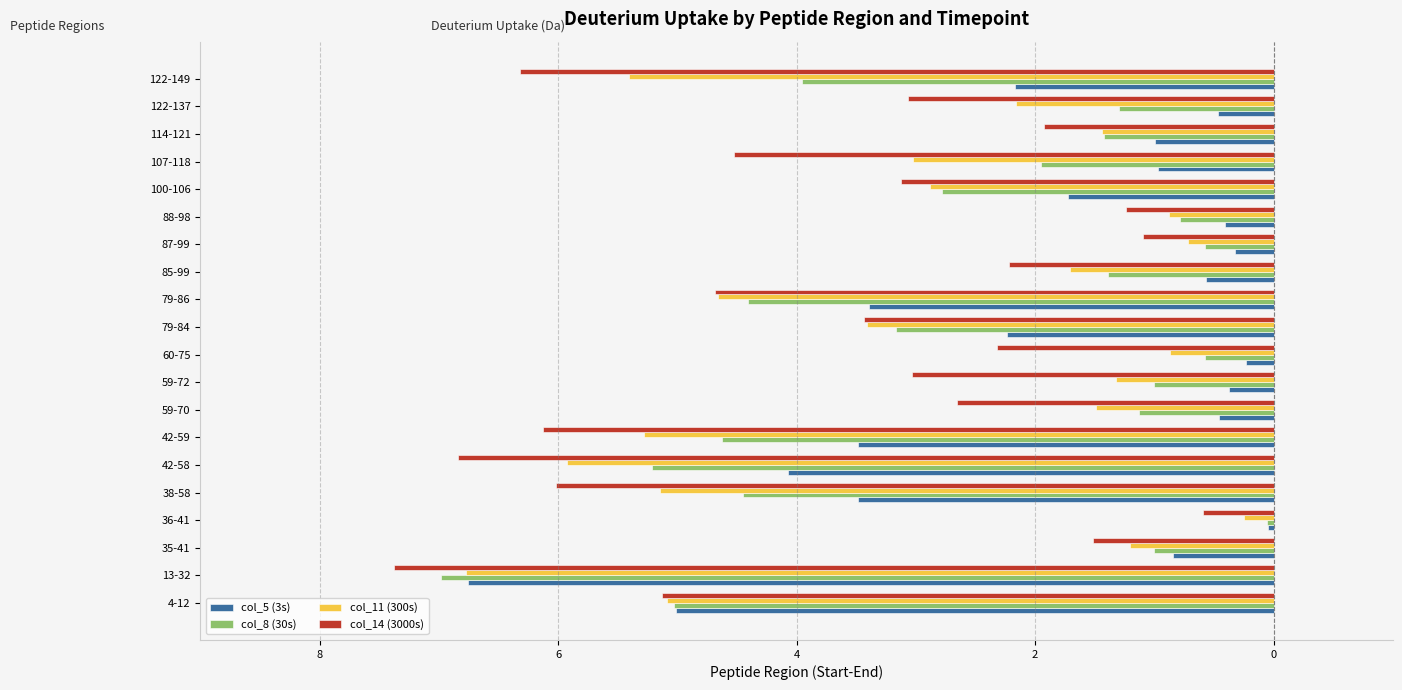

What are all the series names shown in the legend?

col_5 (3s), col_8 (30s), col_11 (300s), col_14 (3000s)